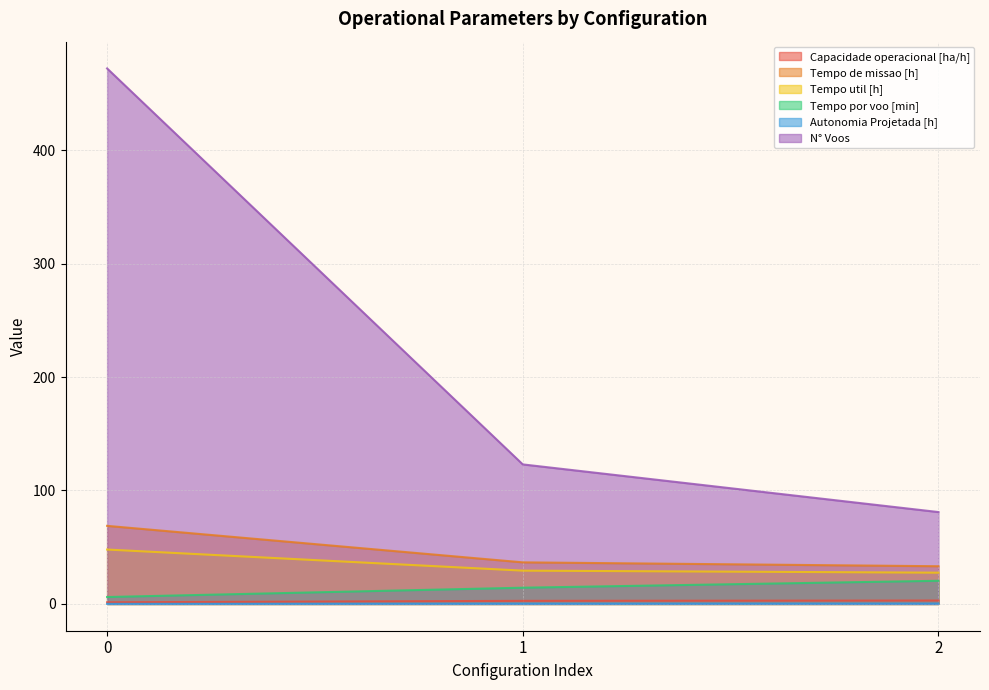

Reading left to right, what are all the values shown in this chart?

Capacidade operacional [ha/h]: 1.5	2.7	3.0
Tempo de missao [h]: 68.8	36.7	33.2
Tempo util [h]: 48.0	29.4	27.6
Tempo por voo [min]: 6.1	14.3	20.4
Autonomia Projetada [h]: 0.1	0.2	0.3
N° Voos: 472.0	123.0	81.0